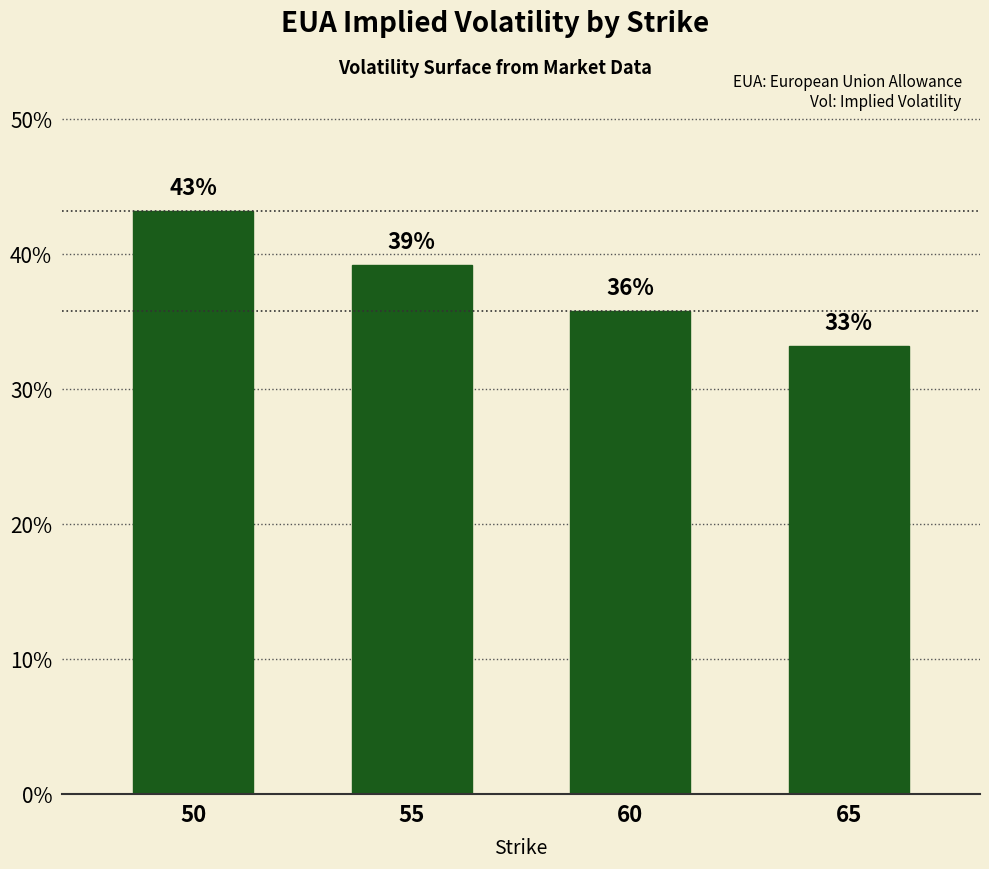

Reading left to right, what are all the values shown in this chart?

50=0.4	55=0.4	60=0.4	65=0.3